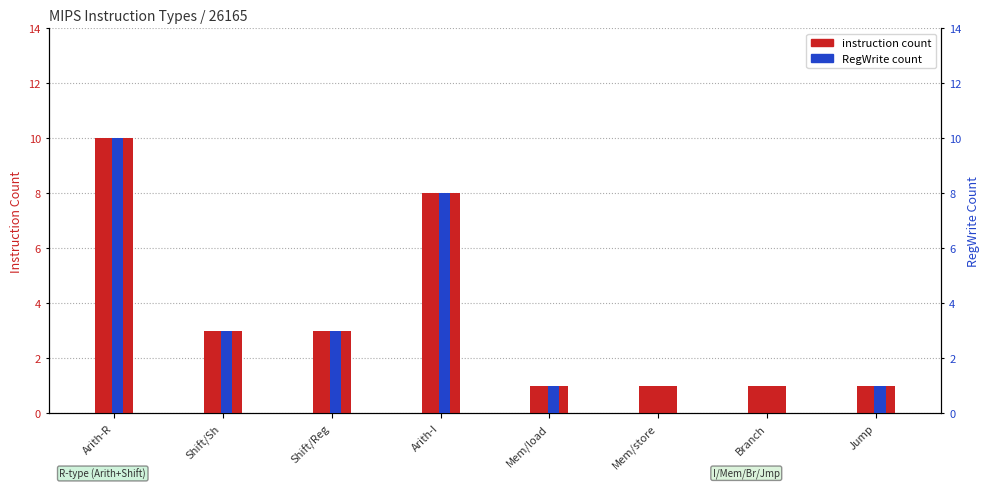

What is the sum of all instruction count values?

28